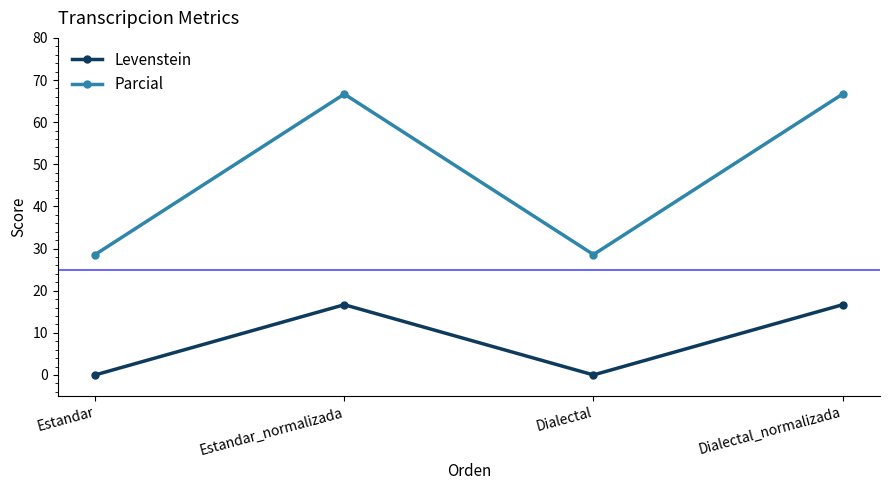

Rank the series at Dialectal_normalizada from highest to lowest value.

Parcial, Levenstein